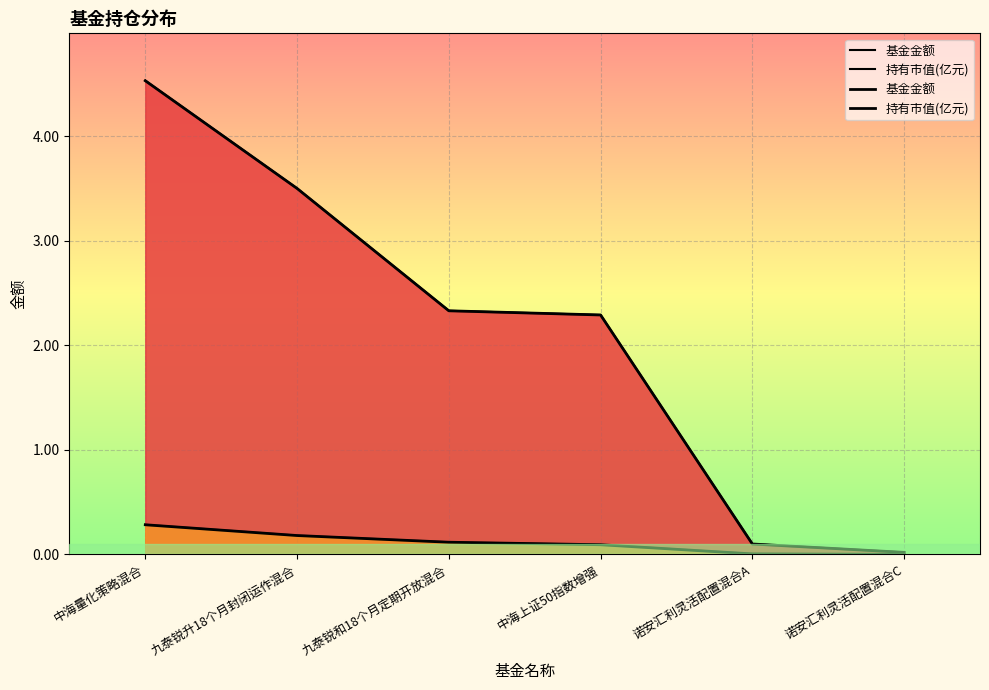

What is the value of the 基金金额 point at the 4th from the left?

2.3